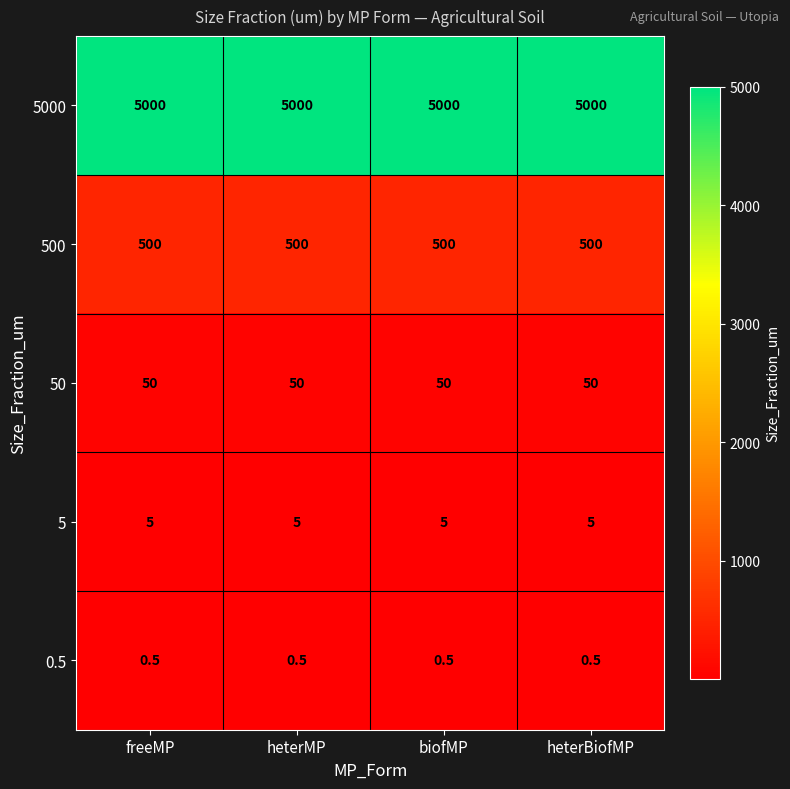

Is the value of 50 at heterMP greater than the value of 5 at heterMP?

Yes